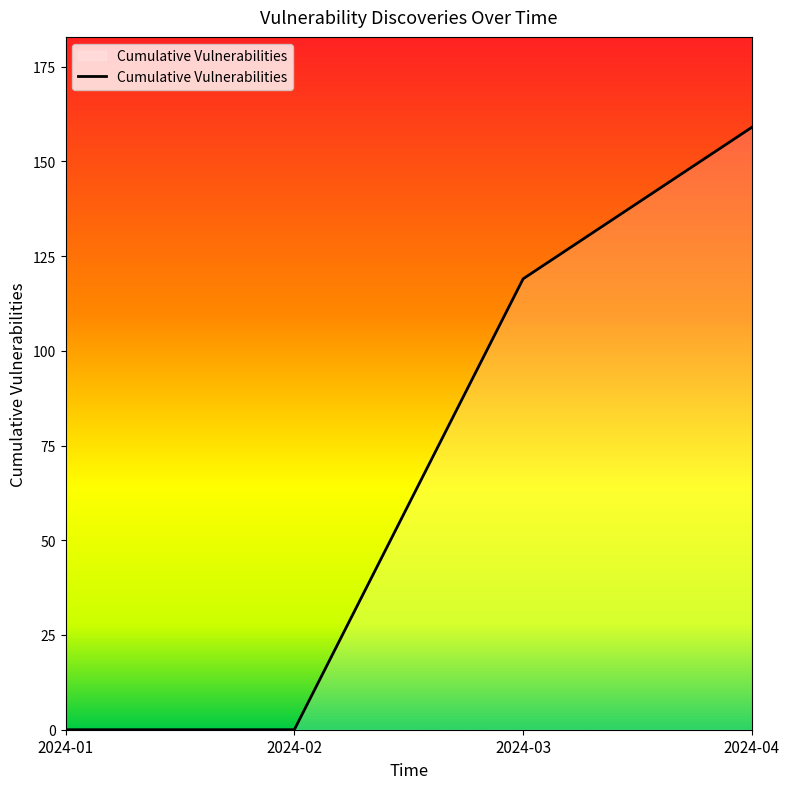

How many values are below 119?

2